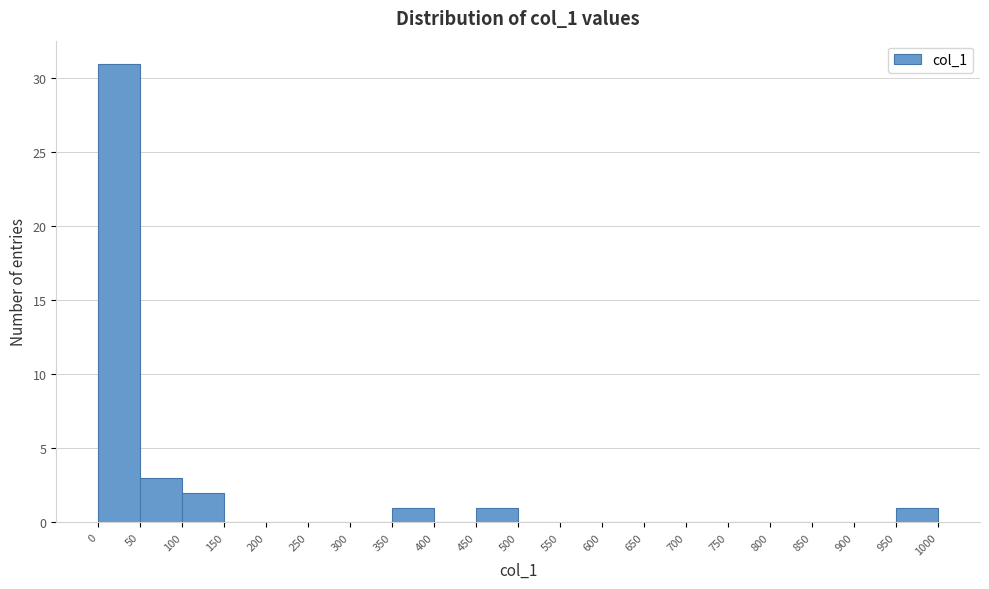

Over which range of the x-axis is the bar tallest?

0 to 50